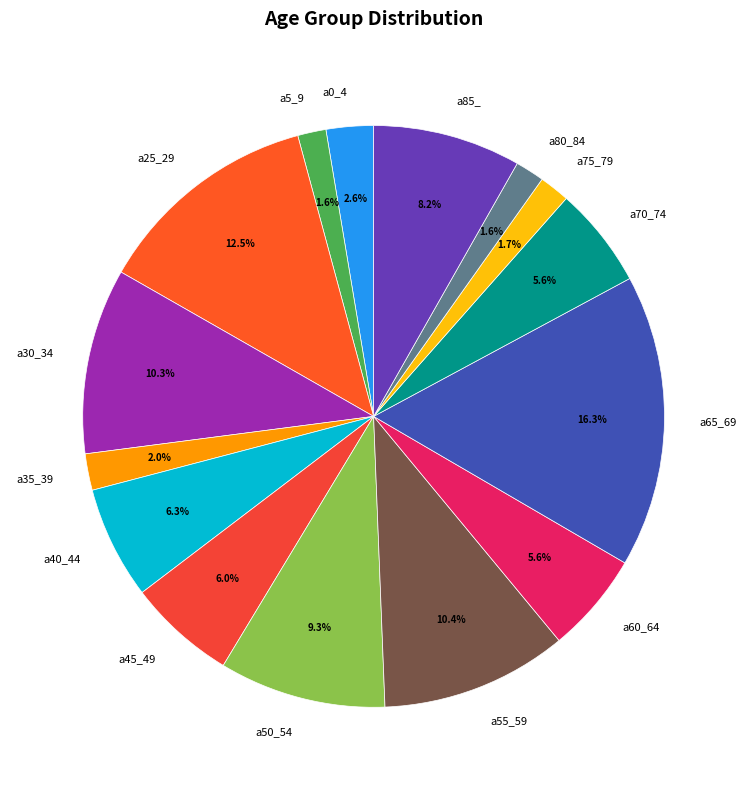

To the nearest percent, what is the average slice percentage?

7%